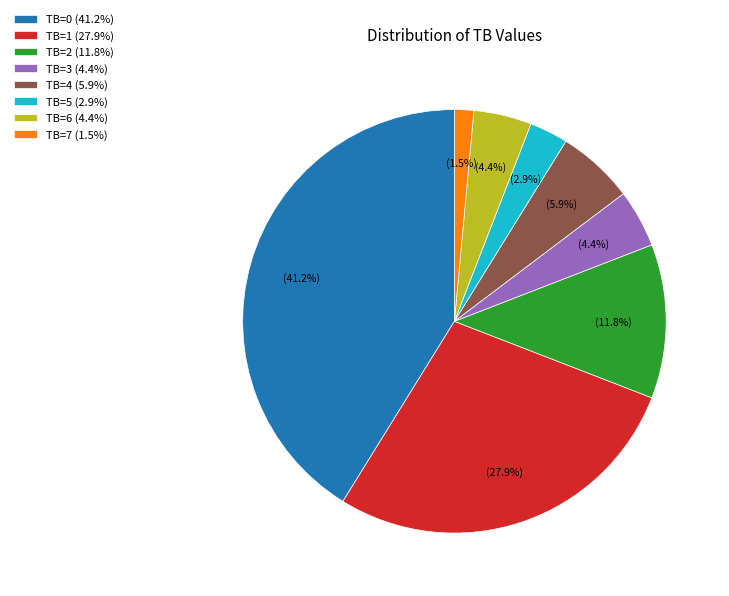

Does TB=6 account for over 50% of the chart?

No